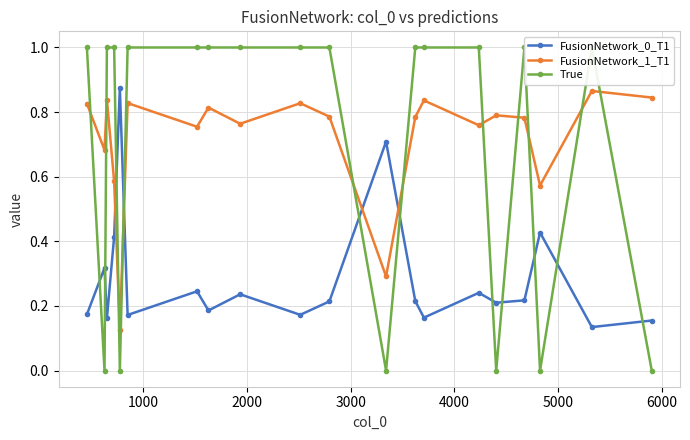

How many FusionNetwork_0_T1 values are between 0 and 1?

20